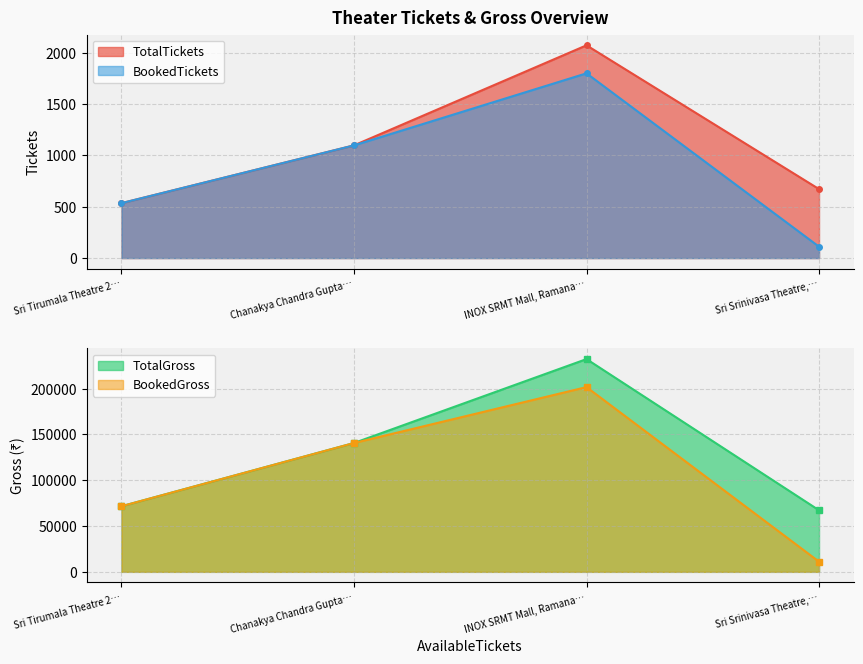

Reading left to right, transcribe all the data shown in this chart.

TotalTickets: Sri Srinivasa Theatre, Velangi=672	Sri Tirumala Theatre 2K A/C DTS, Kakinada=535	INOX SRMT Mall, Ramanayyapeta=2073	Chanakya Chandra Gupta Complex, Surya Rao Peta=1098
BookedTickets: Sri Srinivasa Theatre, Velangi=111	Sri Tirumala Theatre 2K A/C DTS, Kakinada=535	INOX SRMT Mall, Ramanayyapeta=1800	Chanakya Chandra Gupta Complex, Surya Rao Peta=1098
TotalGross: Sri Srinivasa Theatre, Velangi=67200	Sri Tirumala Theatre 2K A/C DTS, Kakinada=71575	INOX SRMT Mall, Ramanayyapeta=232176	Chanakya Chandra Gupta Complex, Surya Rao Peta=140590
BookedGross: Sri Srinivasa Theatre, Velangi=11100	Sri Tirumala Theatre 2K A/C DTS, Kakinada=71575	INOX SRMT Mall, Ramanayyapeta=201600	Chanakya Chandra Gupta Complex, Surya Rao Peta=140590